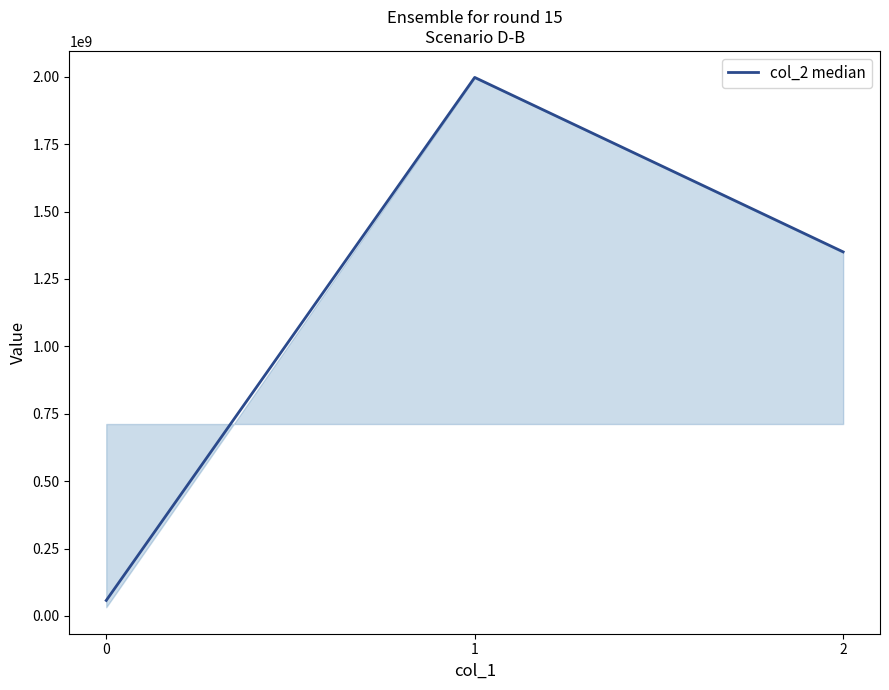

What is the sum of all values?

3405702802.2